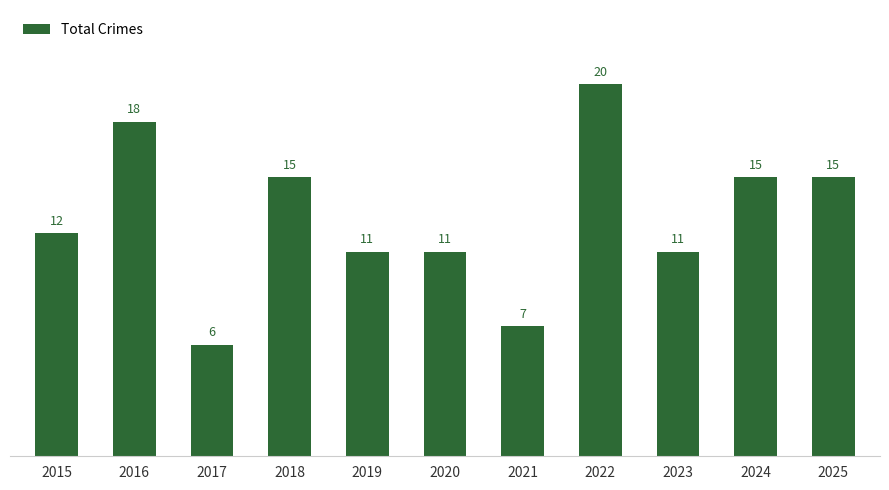

Reading right to left, list all the values displayed in this chart.

15	15	11	20	7	11	11	15	6	18	12